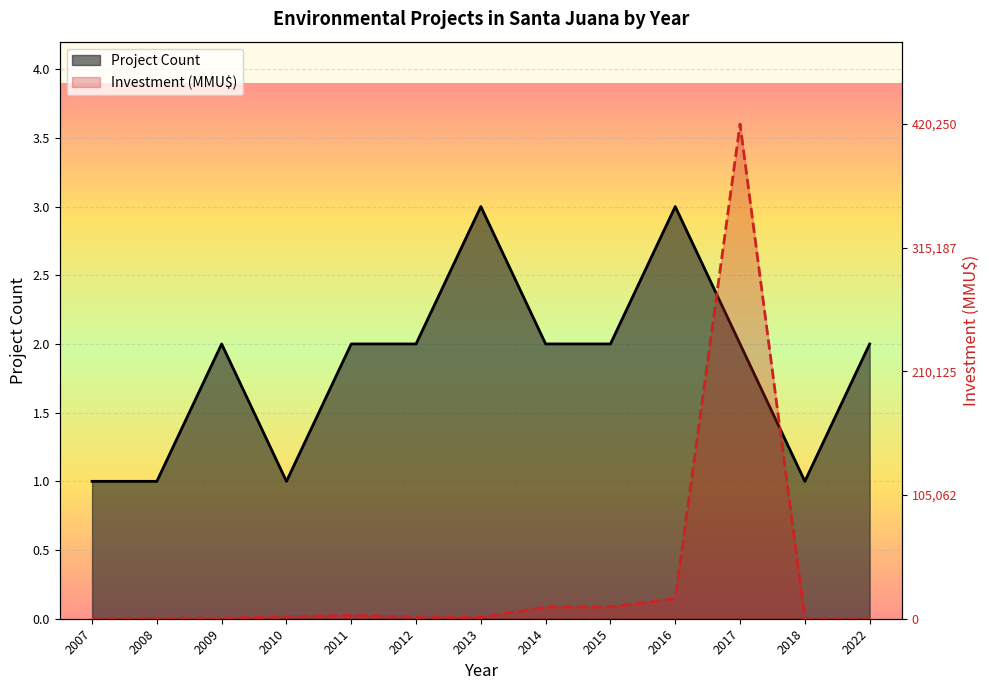

Does the chart display data point markers on the line(s)?

No